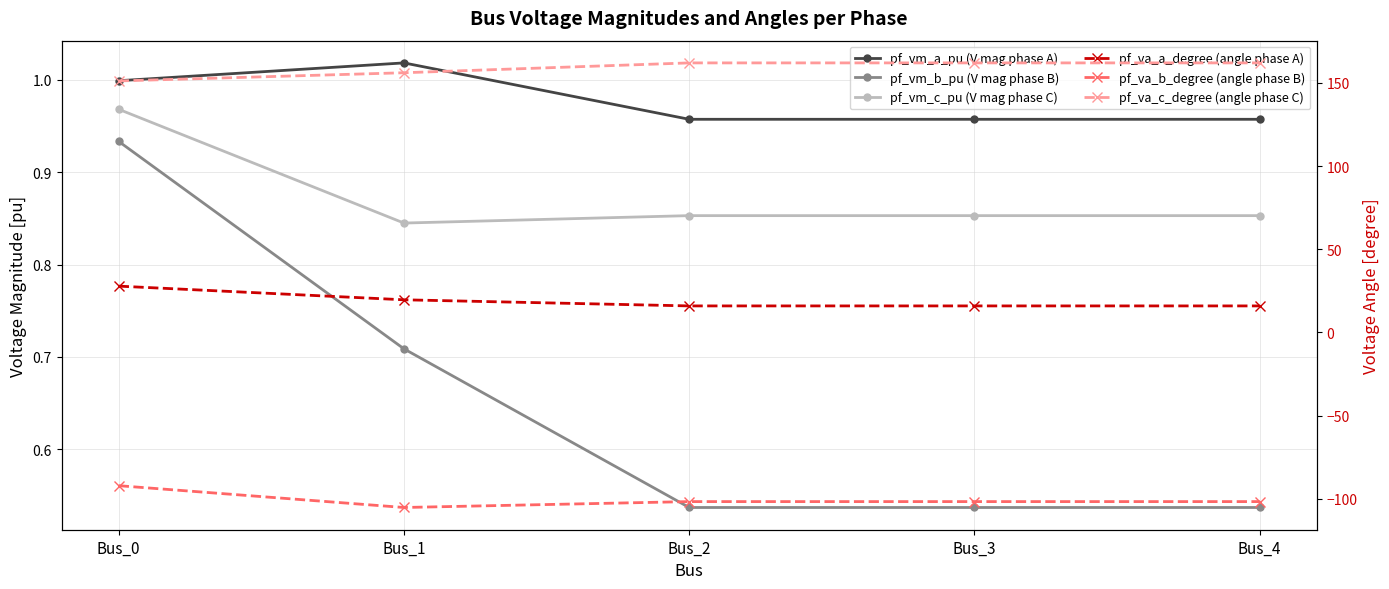

What is the maximum value shown in the chart?

162.1